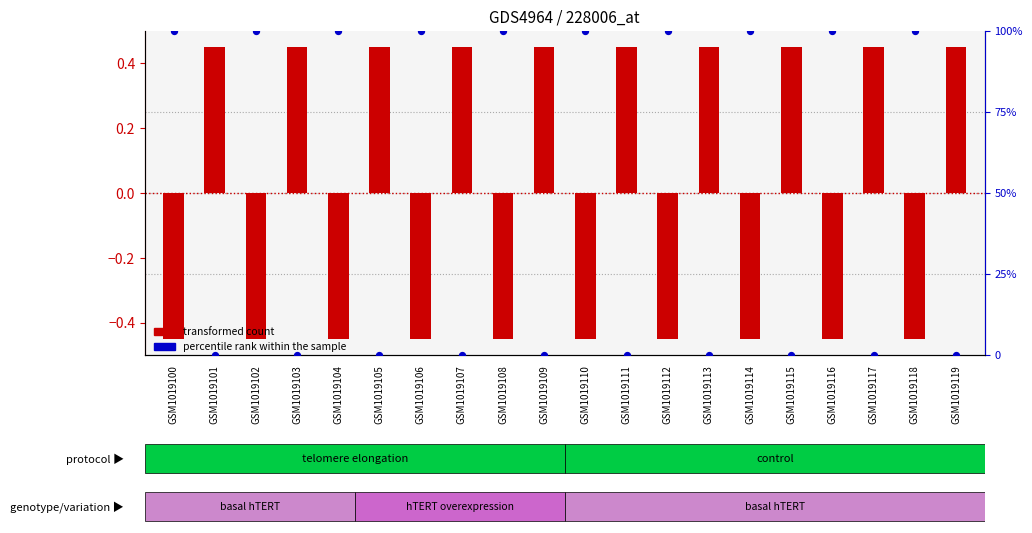

What are all the series names shown in the legend?

transformed count, percentile rank within the sample